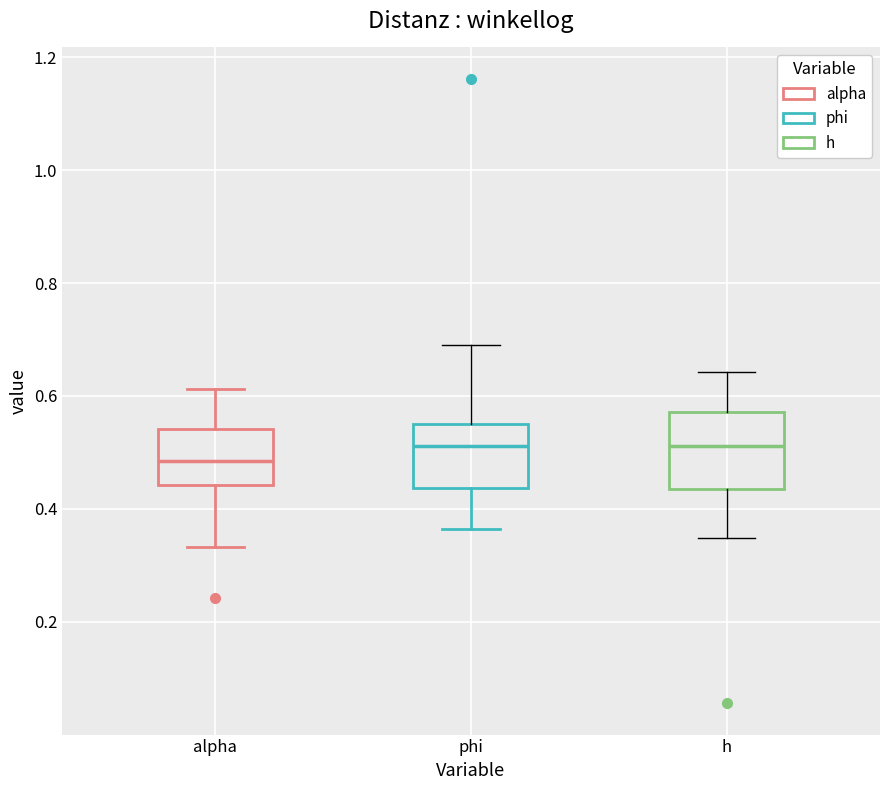

Comparing the boxes themselves (not the whiskers), which one is the tallest?

h